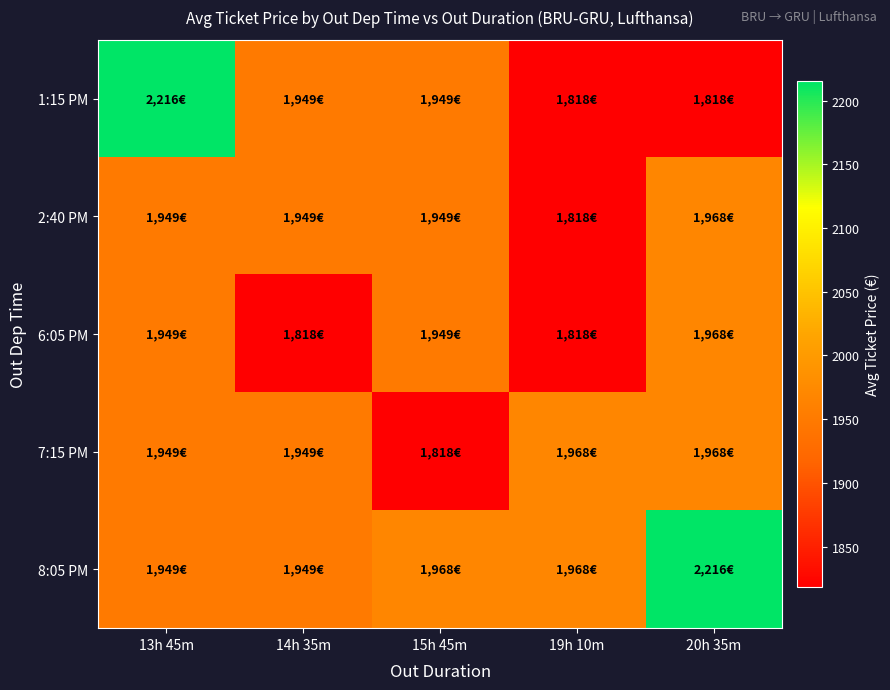

Reading left to right, what are all the values shown in this chart?

1:15 PM: 13h 45m=2215.8	14h 35m=1948.6	15h 45m=1948.6	19h 10m=1817.9	20h 35m=1817.9
2:40 PM: 13h 45m=1948.6	14h 35m=1948.6	15h 45m=1948.6	19h 10m=1817.9	20h 35m=1967.6
6:05 PM: 13h 45m=1948.6	14h 35m=1817.9	15h 45m=1948.6	19h 10m=1817.9	20h 35m=1967.6
7:15 PM: 13h 45m=1948.6	14h 35m=1948.6	15h 45m=1817.9	19h 10m=1967.6	20h 35m=1967.6
8:05 PM: 13h 45m=1948.6	14h 35m=1948.6	15h 45m=1967.6	19h 10m=1967.6	20h 35m=2215.8